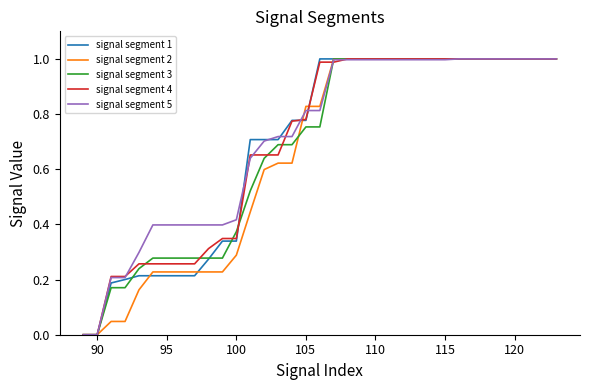

At how many categories does at least one series exceed 0?

33